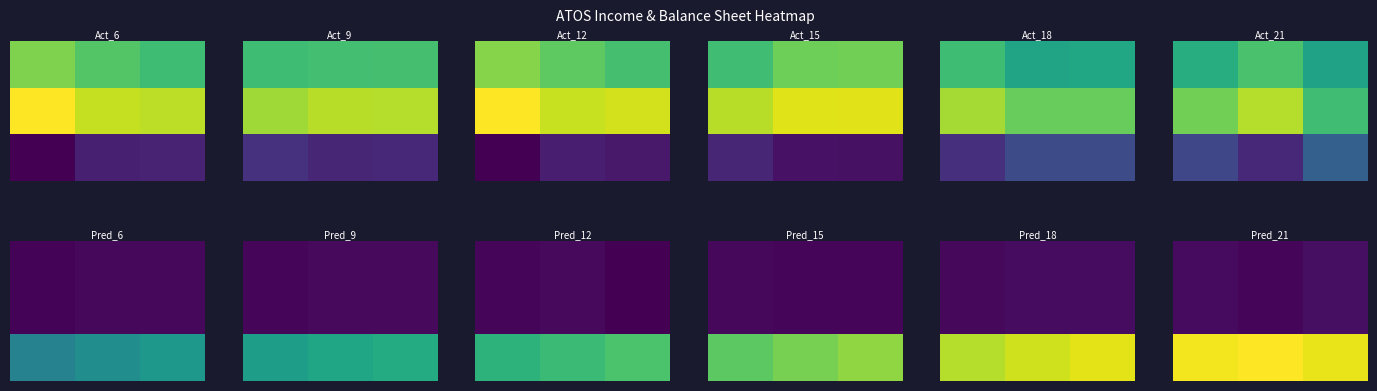

What is the total value across all series at 2?

130600